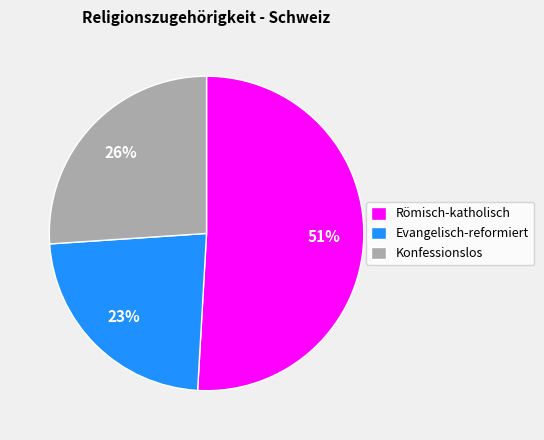

Rank the categories by value from lowest to highest.

Evangelisch-reformiert, Konfessionslos, Römisch-katholisch